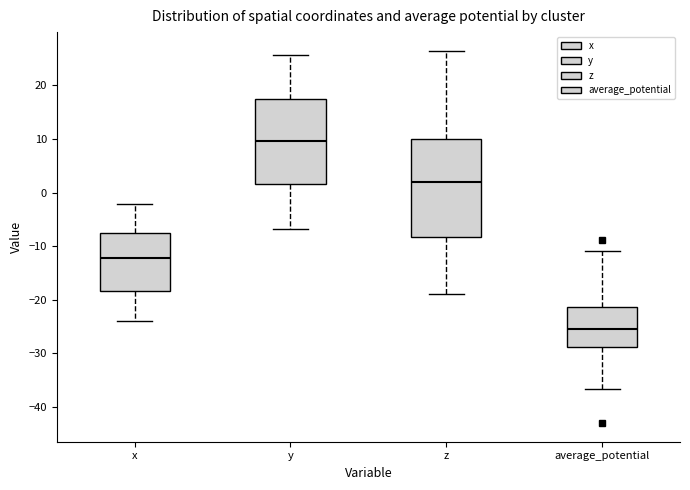

Where is the lower edge of the box for x on the y-axis? The values are not printed on the chart, so give them approximately, as read against the axis.

-18